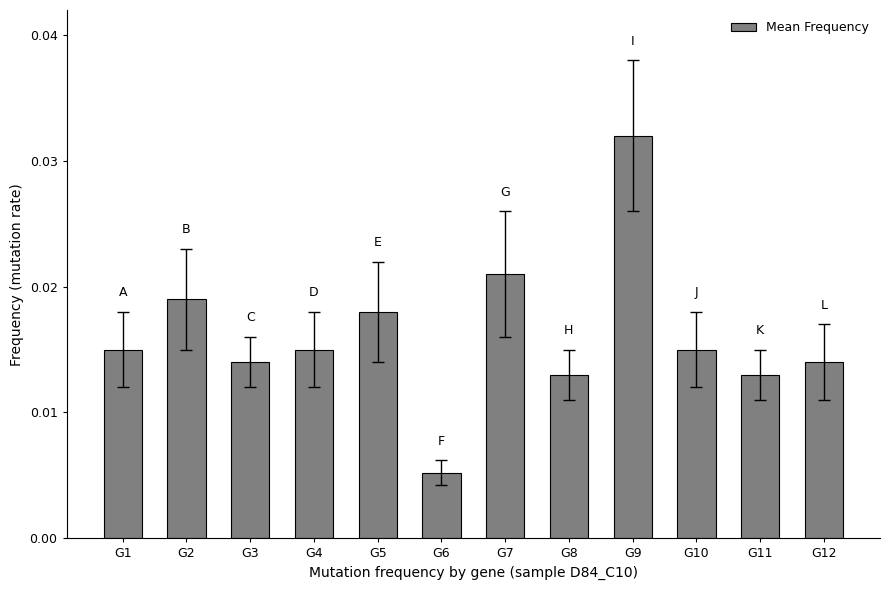

How many distinct data groups are displayed?

1